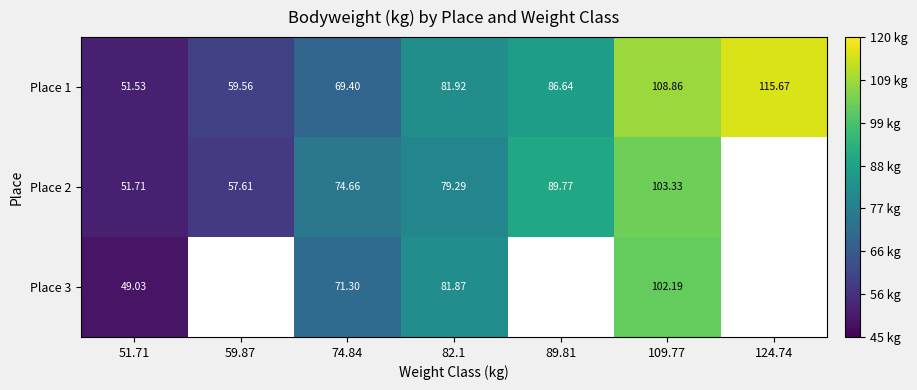

Is the value of Place 2 at 59.87 greater than the value of Place 3 at 74.84?

No